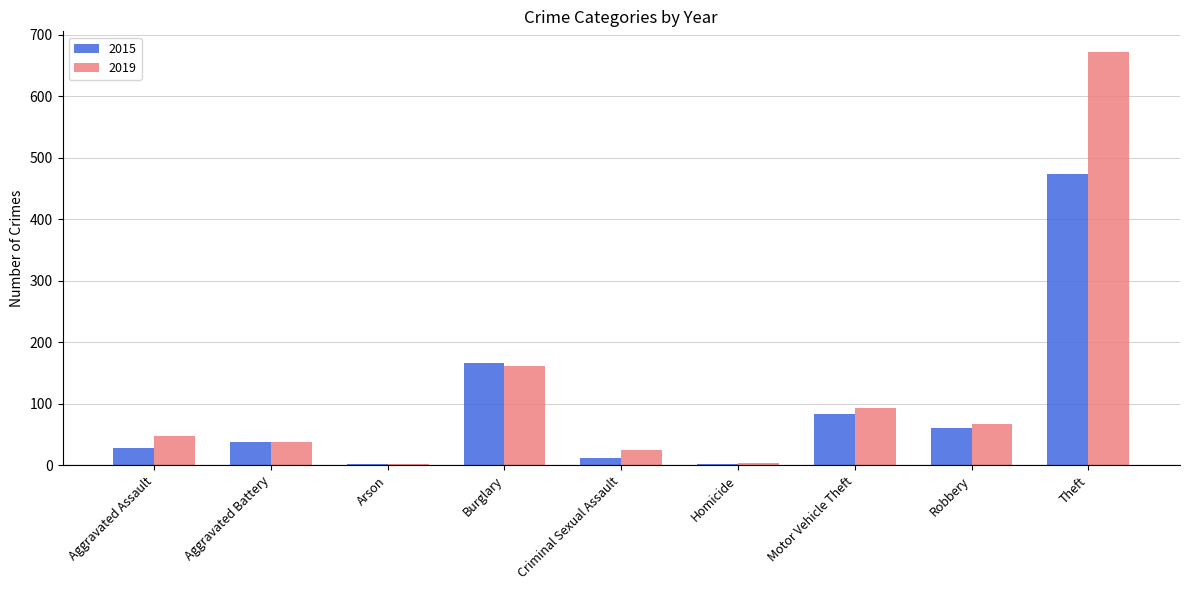

What is the sum of all 2015 values?

865